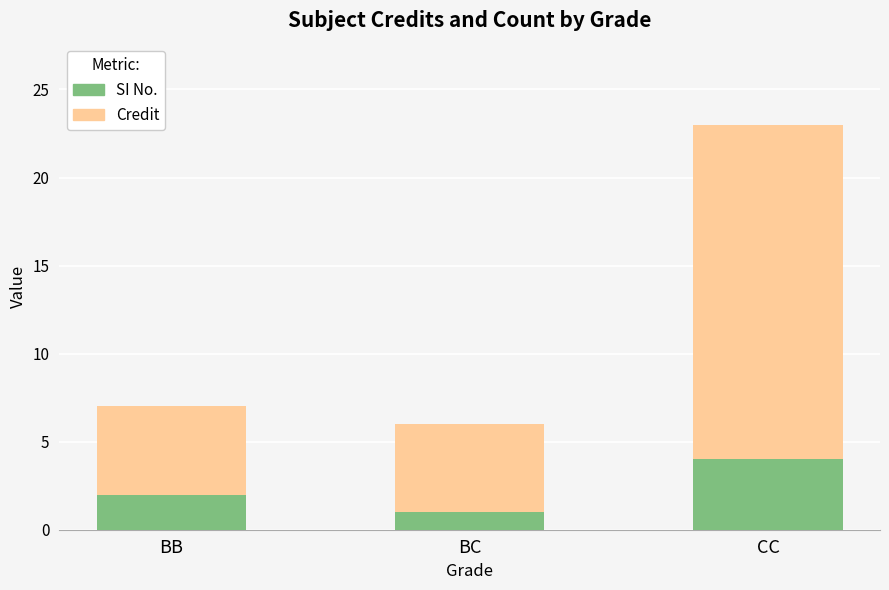

Are the bars horizontal?

No